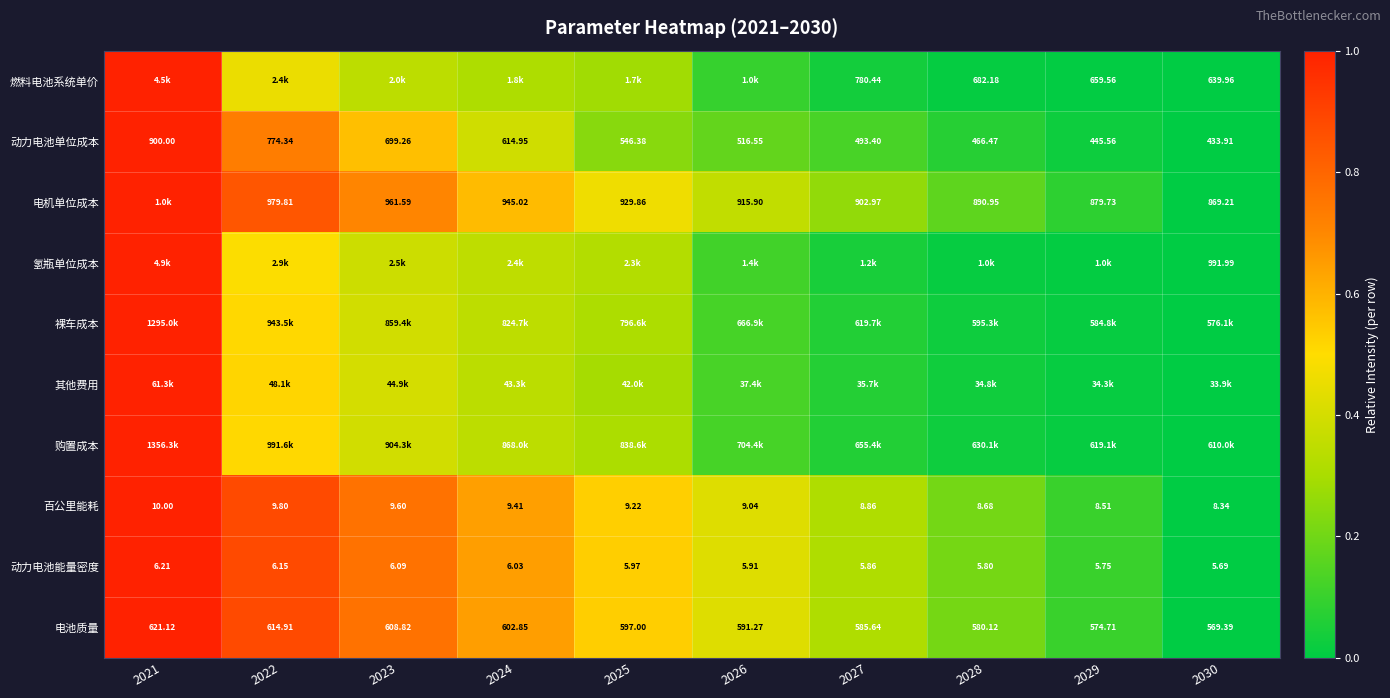

At which category is the sum across all series the highest?

2021